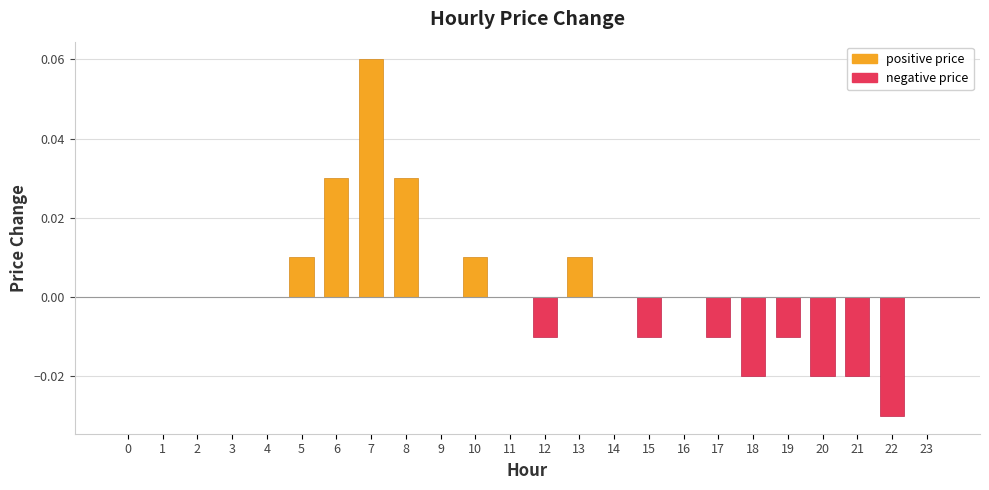

How many negative price values are between 0 and 1?

16